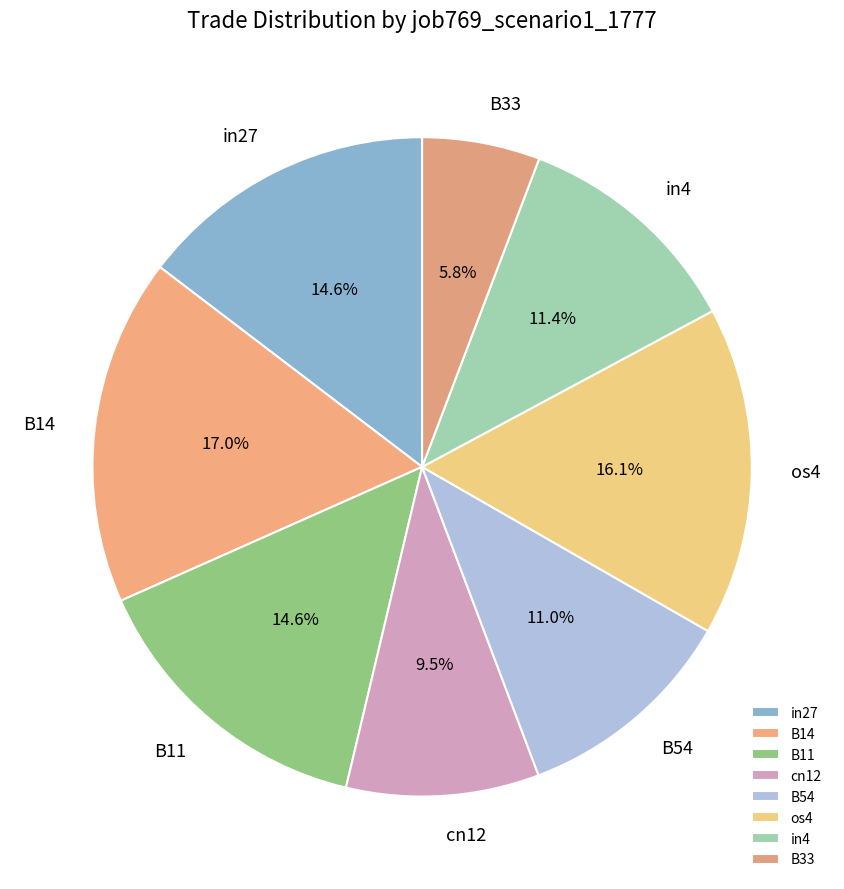

Approximately how many times larger is the value at in4 compared to in27?

0.8